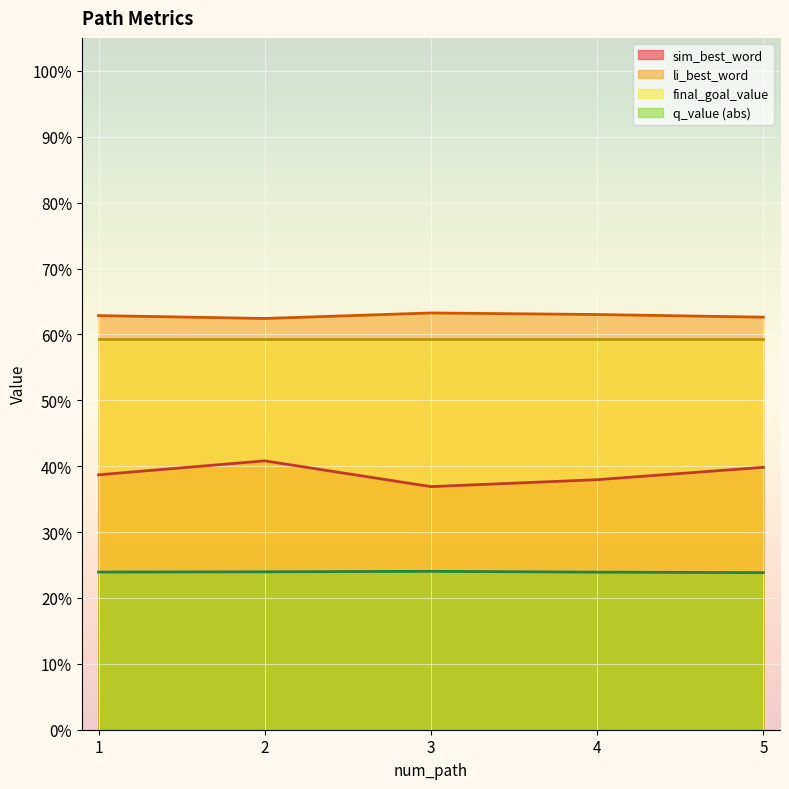

At which label is li_best_word closest to 0?

2